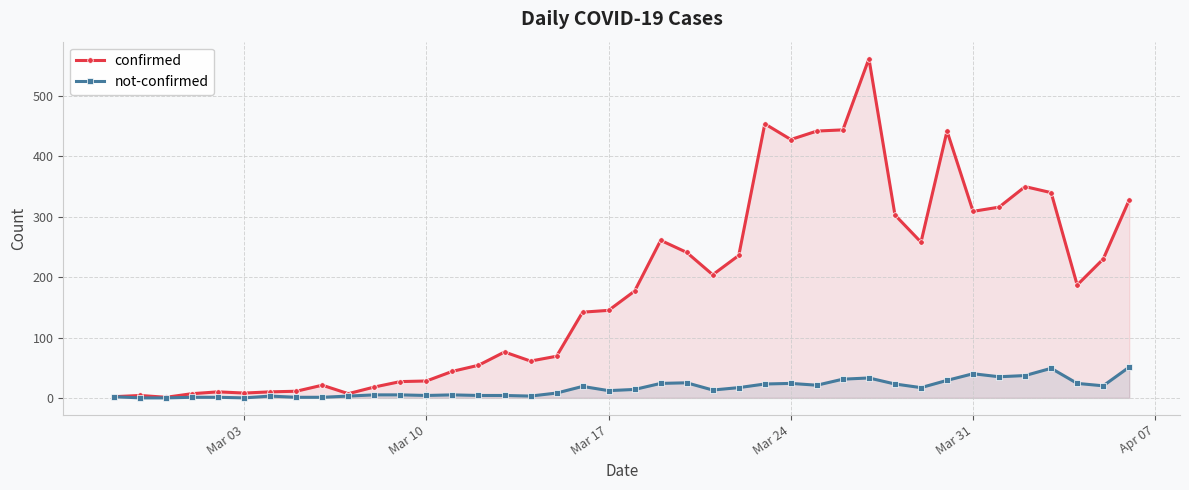

How many lines are shown in the chart?

2